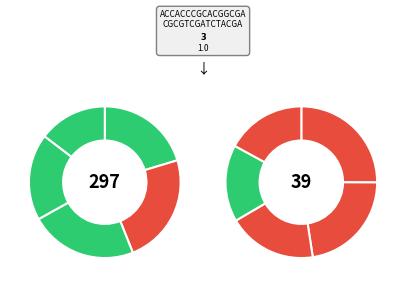

Is it true that 2 is 12% of the pie?

True